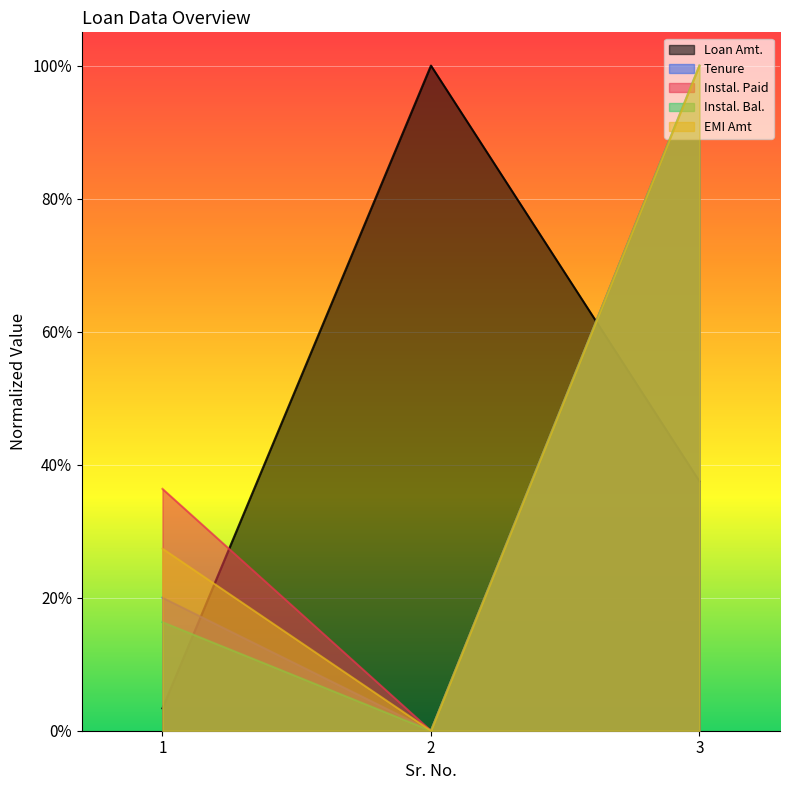

True or false: Instal. Paid has a value of 0.4 at 1.

True